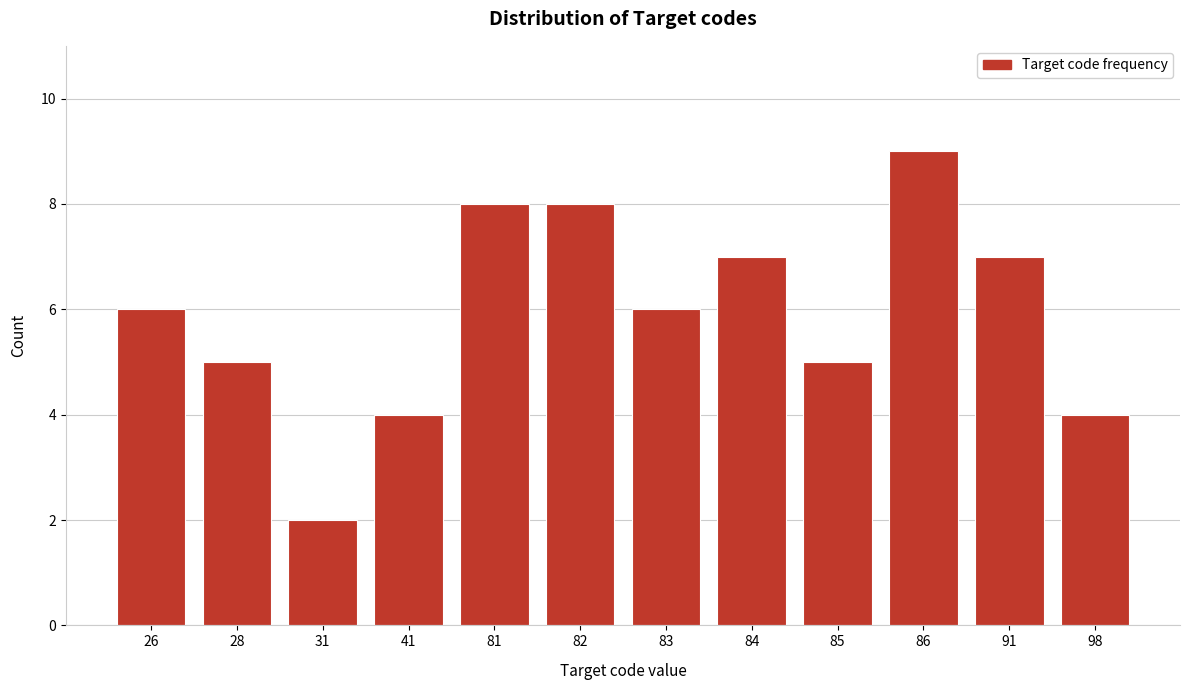

Reading right to left, list all the values displayed in this chart.

4	7	9	5	7	6	8	8	4	2	5	6